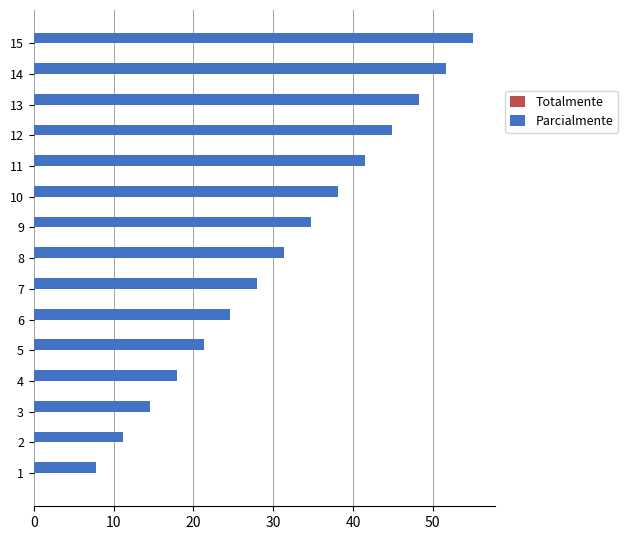

Which series changed the most between 9 and 11?

Parcialmente